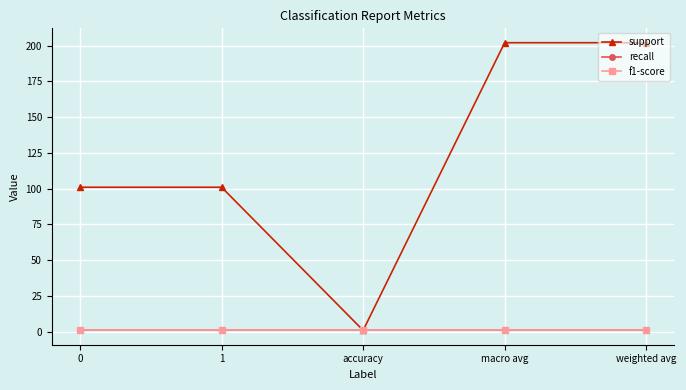

Which series changed the most between accuracy and weighted avg?

support